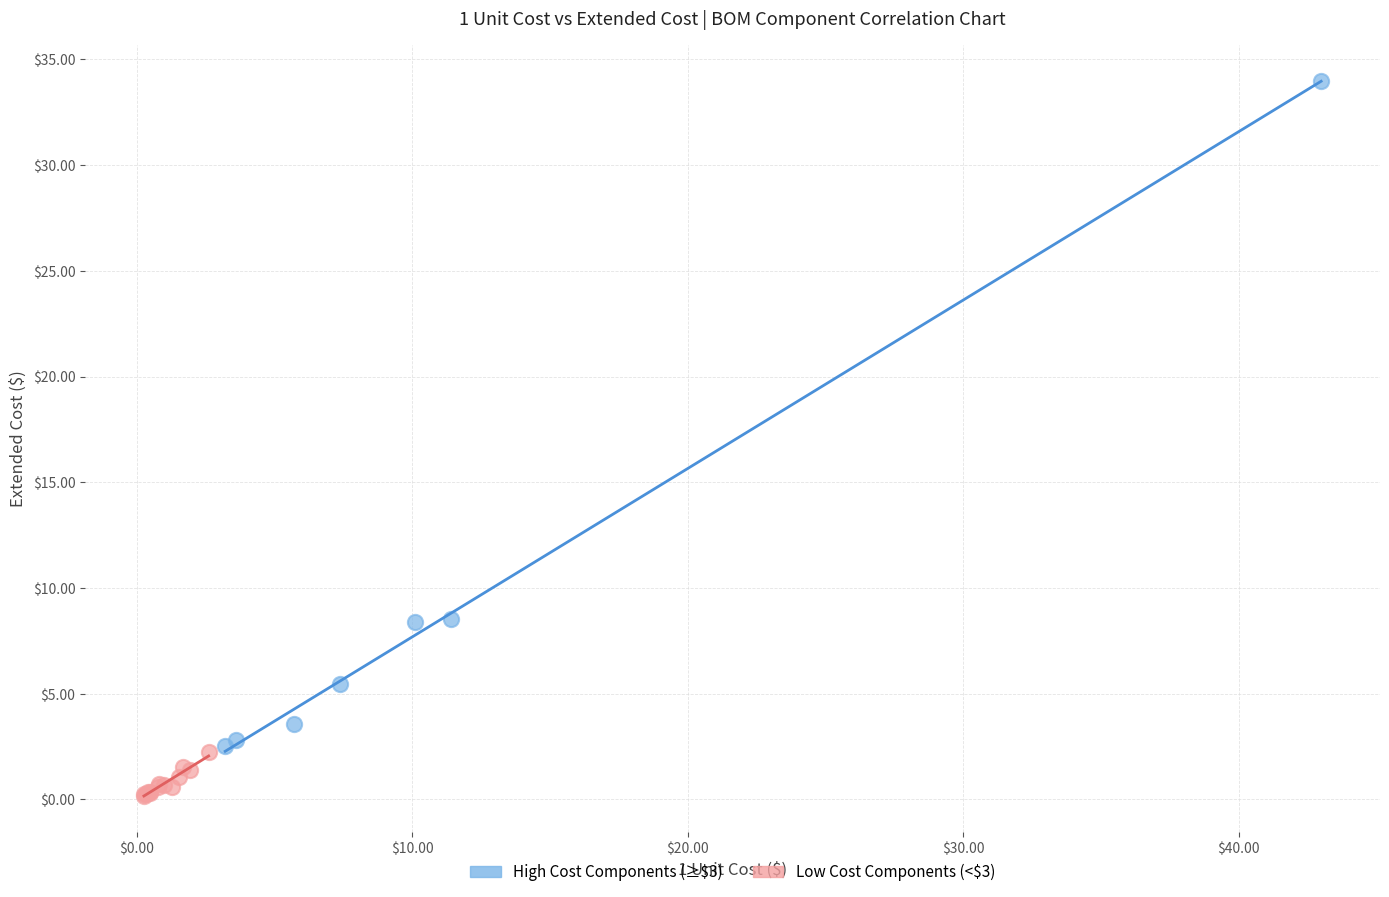

What are all the series names shown in the legend?

High Cost Components (≥$3), Low Cost Components (<$3)